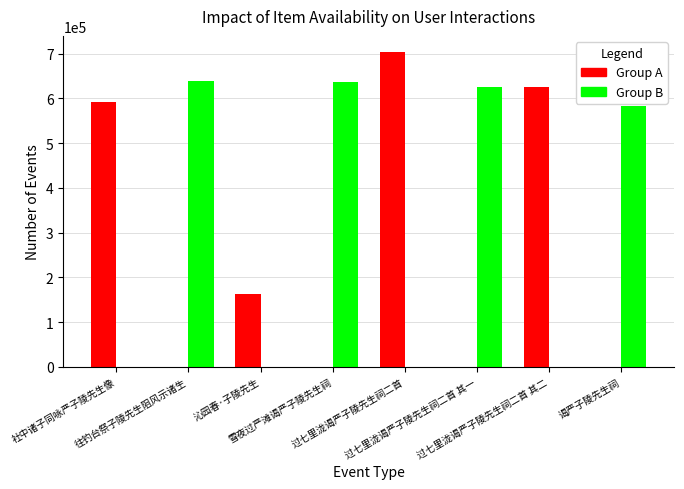

What value does the Group A series have at 过七里泷谒严子陵先生祠二首?

704483